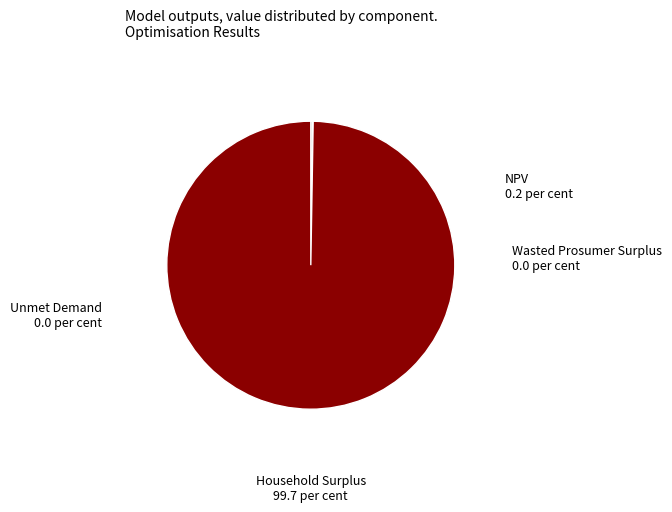

Which category has the biggest portion of the pie?

Household Surplus